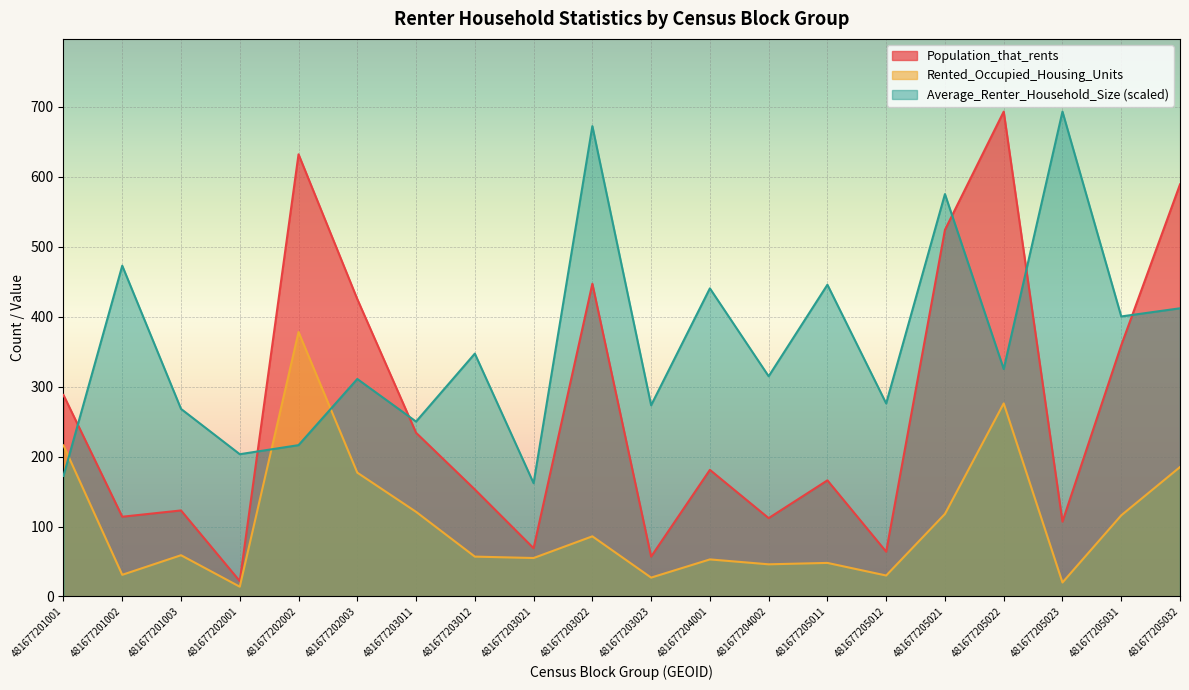

At which label does Population_that_rents reach its minimum?

481677202001